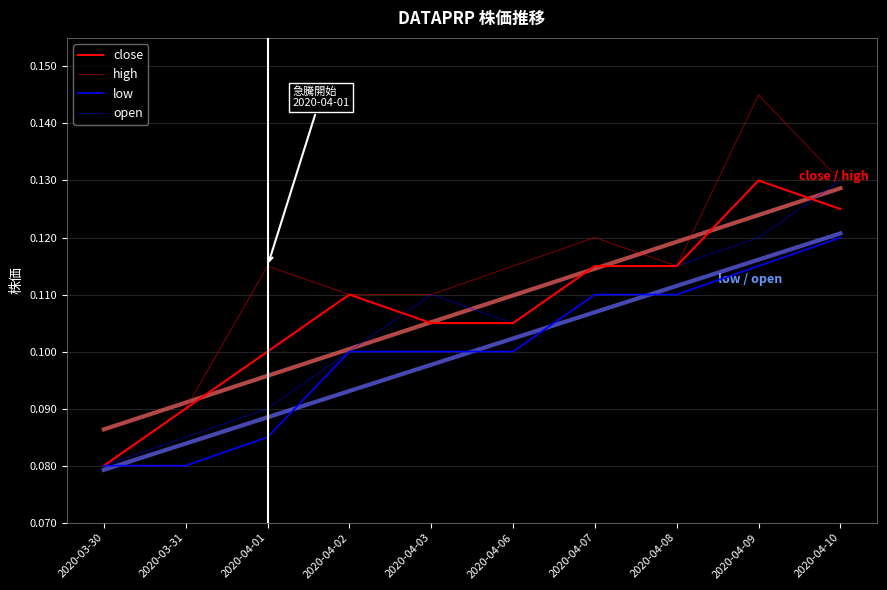

List the series in order of their peak value, lowest first.

low, close, open, high